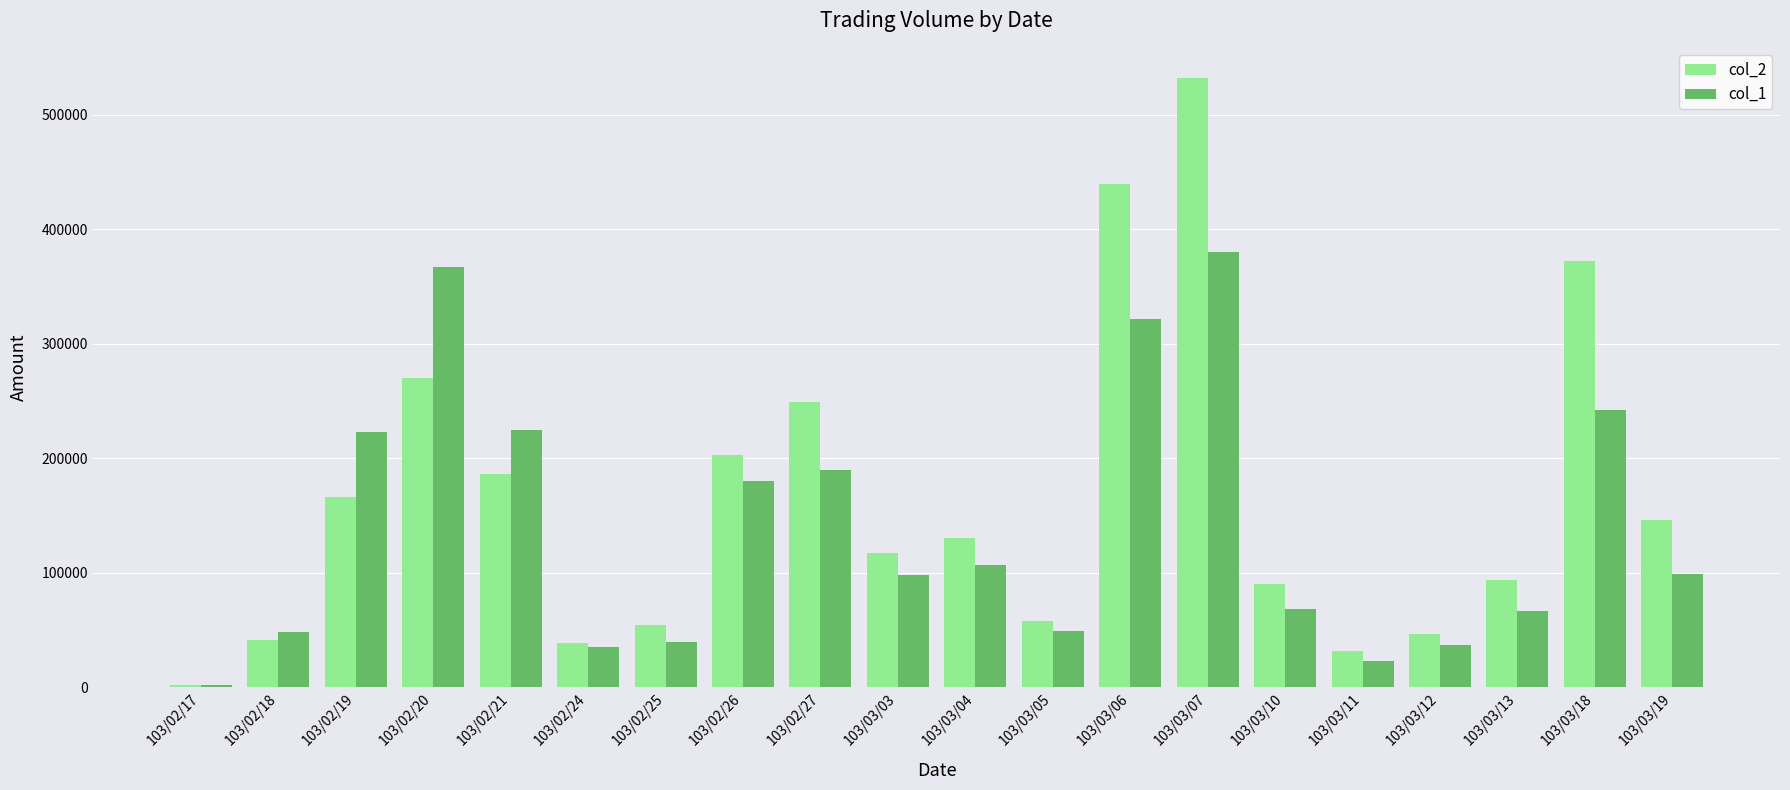

How many bars are there in each group?

2